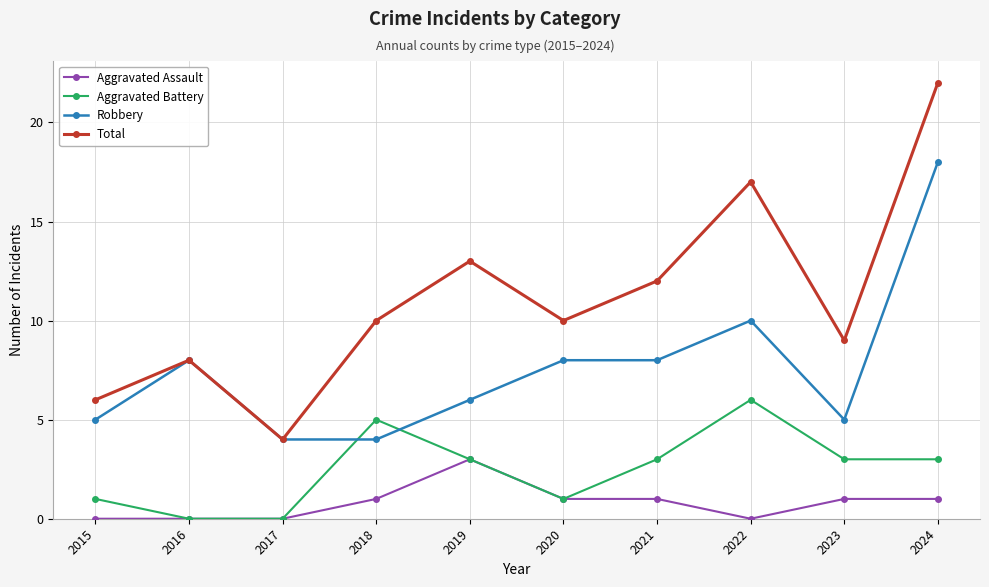

The value of Aggravated Battery at 2024 is 3. True or false?

True